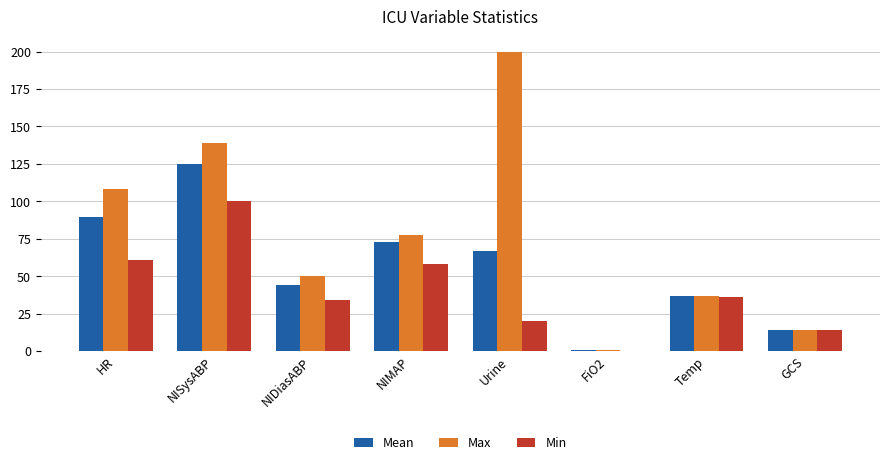

True or false: Max has a value of 273.5 at Urine.

False